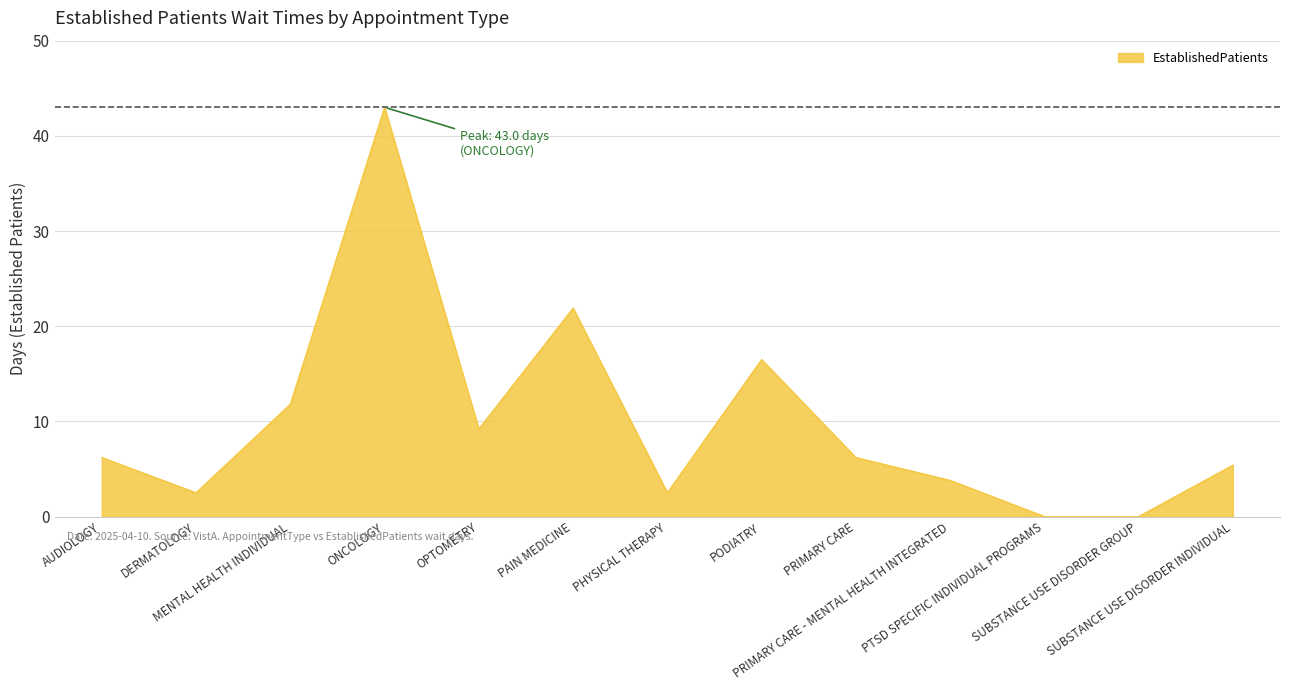

What is the sum of all values?

129.0